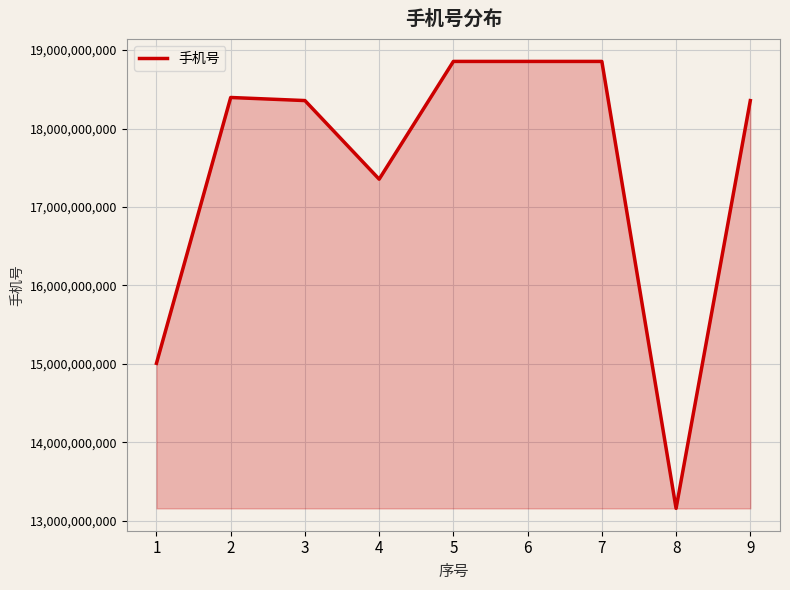

What is the greatest value displayed?

18855513089